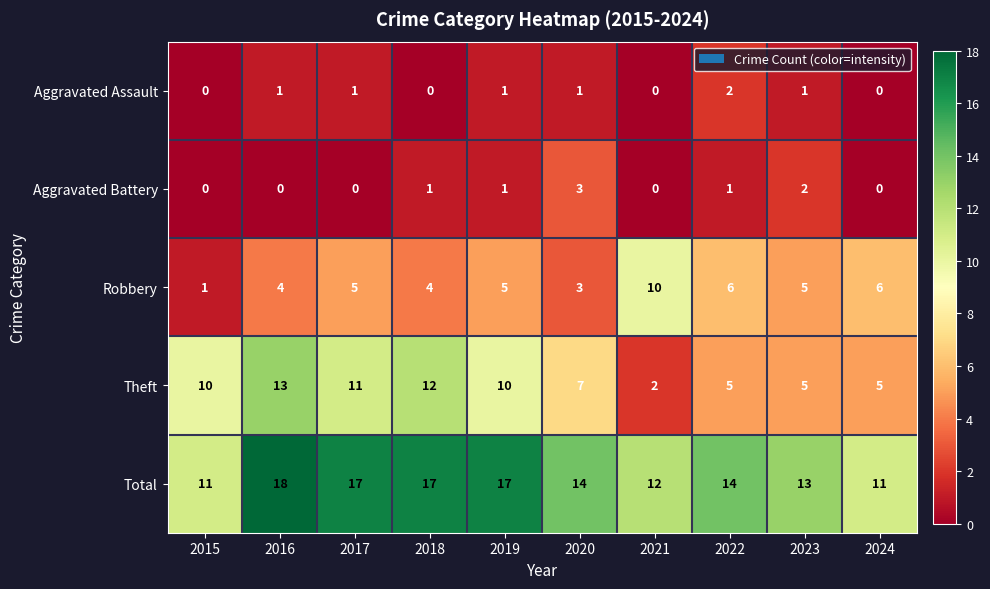

Which category has the highest value across all series?

2016